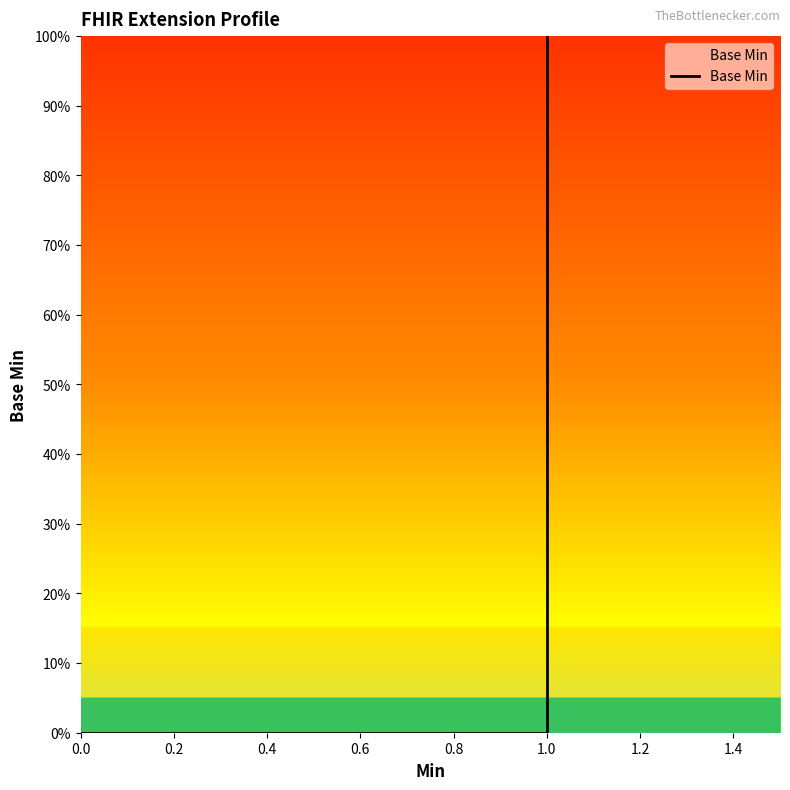

How many lines are shown in the chart?

1